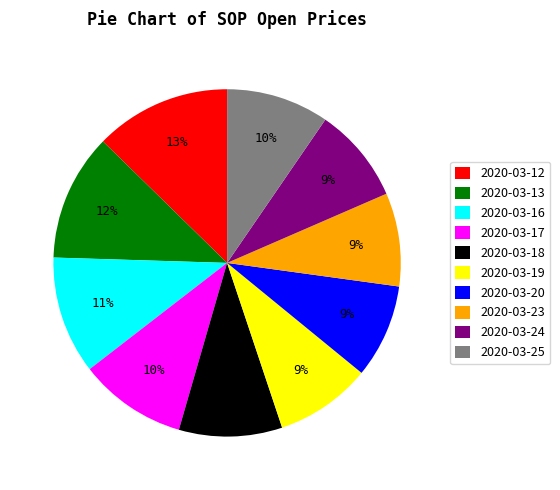

Does any single category account for the majority?

No